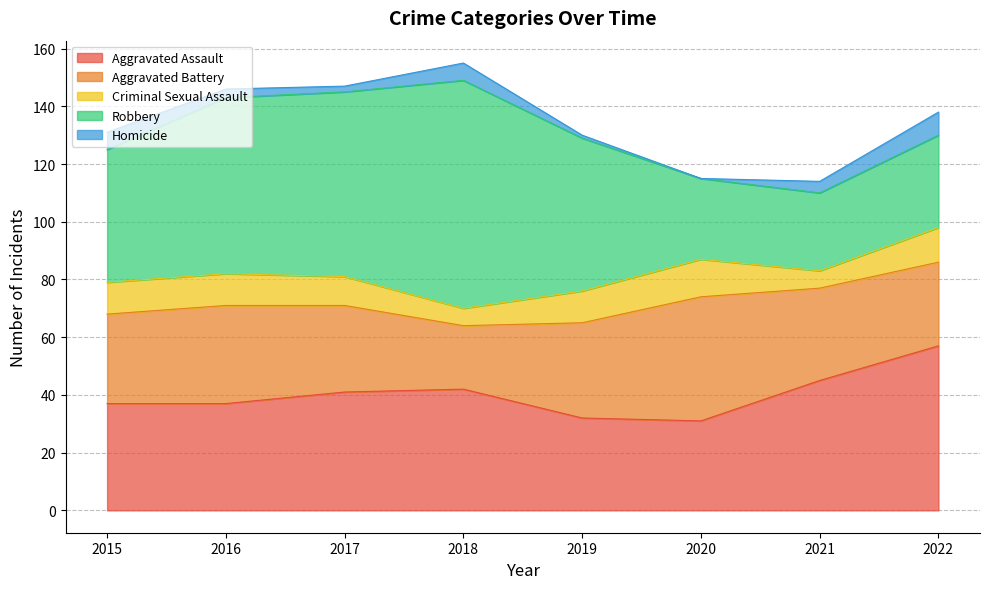

At which category does Robbery reach its first local peak?

2018